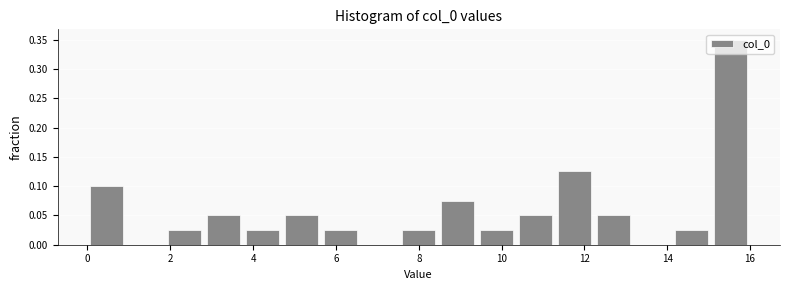

What is the height of the bar covering 11.2 to 12.2 on the x-axis? Neither the bar edges nor the heights are printed on the chart, so give them approximately, as read against the axes.

0.125